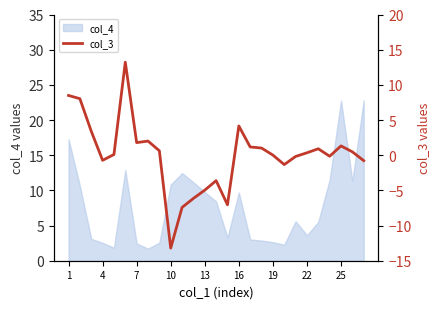

What is the difference between the second highest and minimum values?

21.7